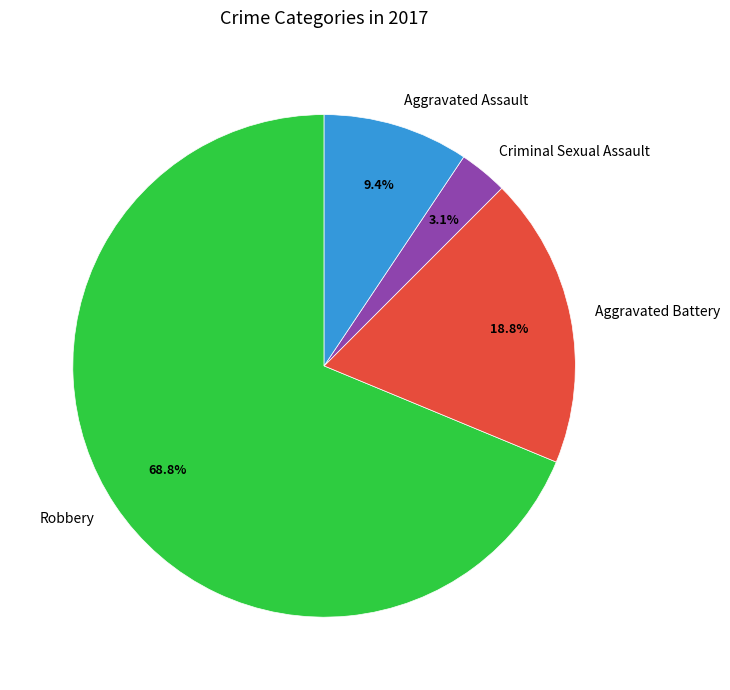

True or false: Robbery accounts for 63% of the total.

False